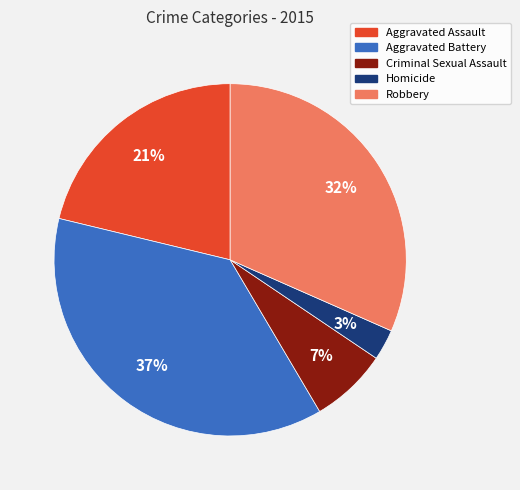

Do Homicide and Robbery together represent more than half of the pie?

No